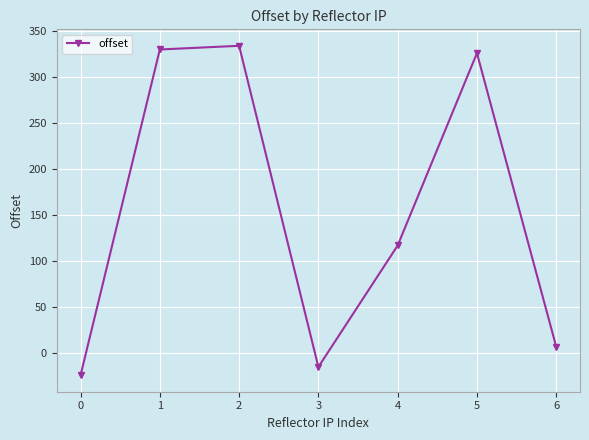

The chart shows a value of -3 at 3. True or false?

False